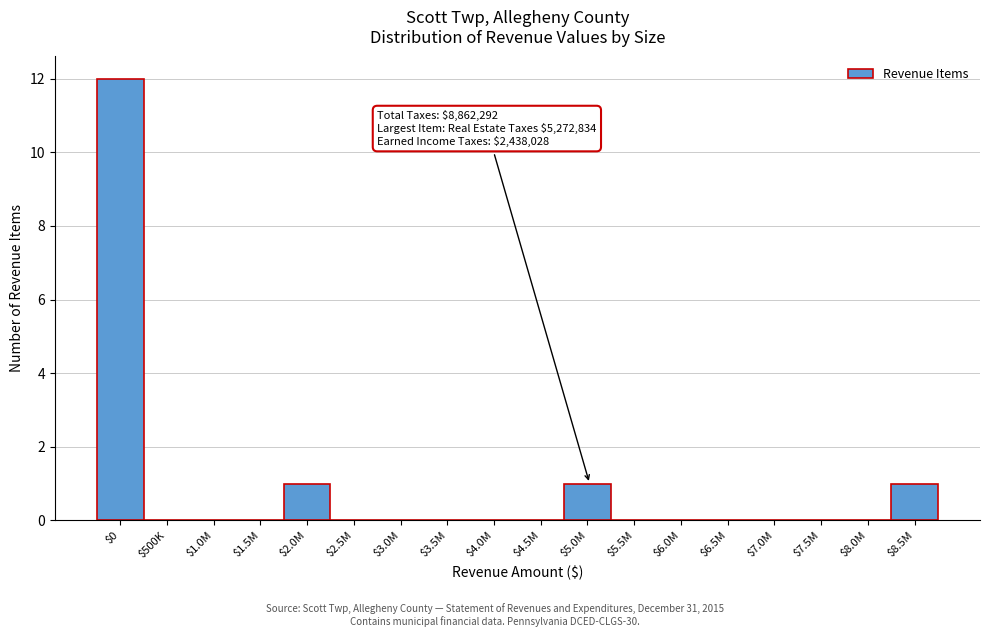

True or false: the data shows 6 at $6.0M.

False